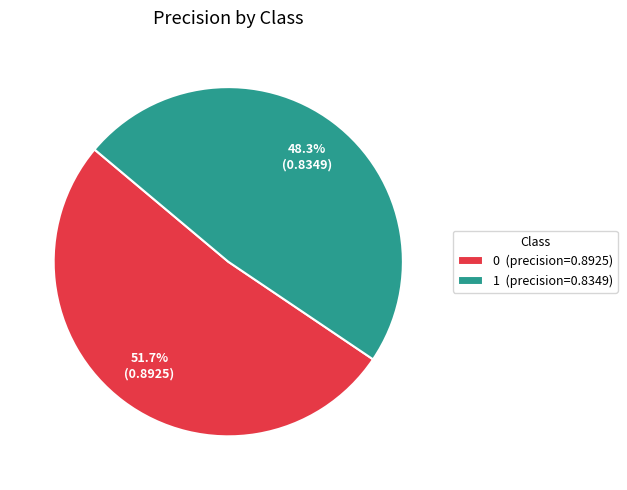

Is there any slice that represents more than half of the pie?

Yes